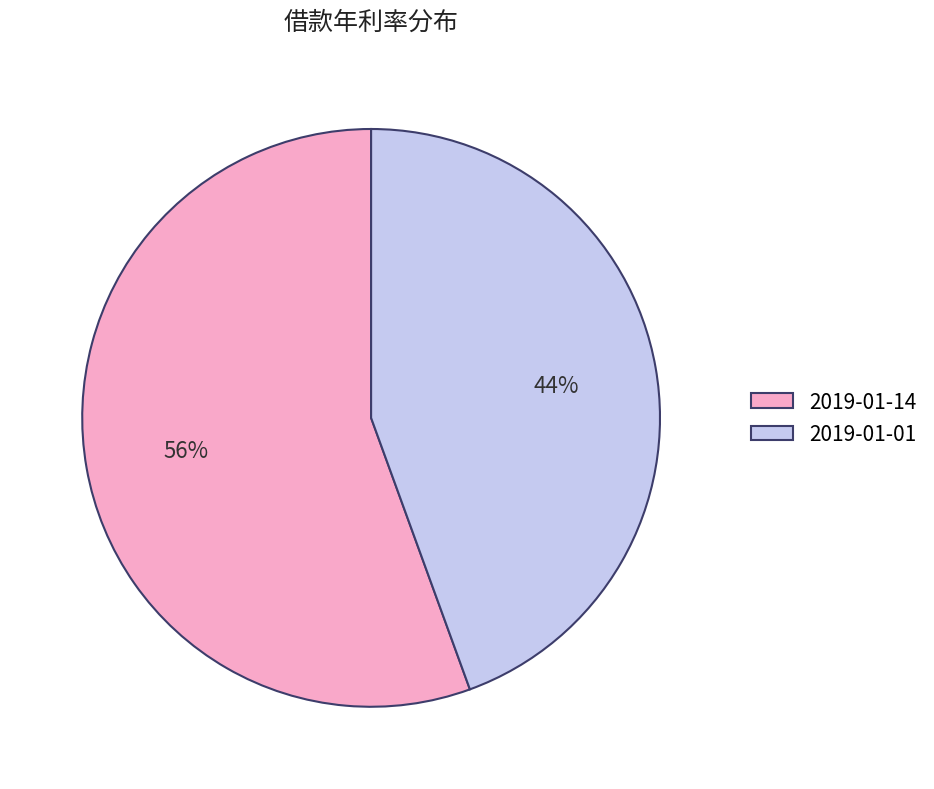

Combined, do 2019-01-01 and 2019-01-14 account for over 50%?

Yes